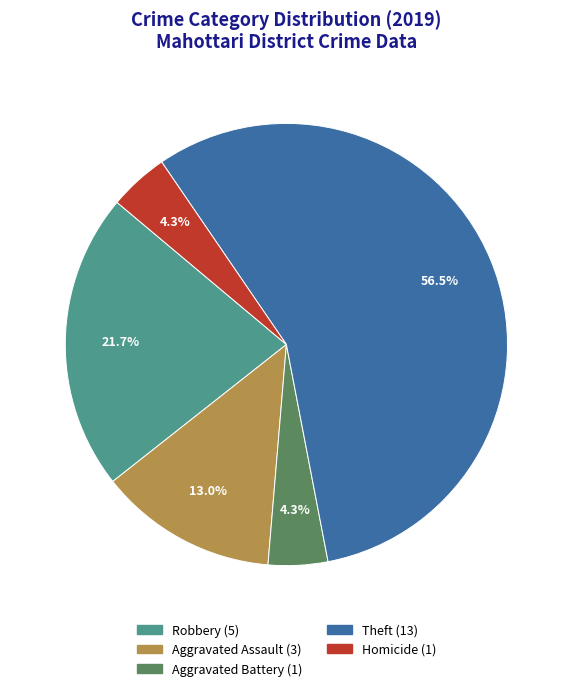

Does any single category account for the majority?

Yes